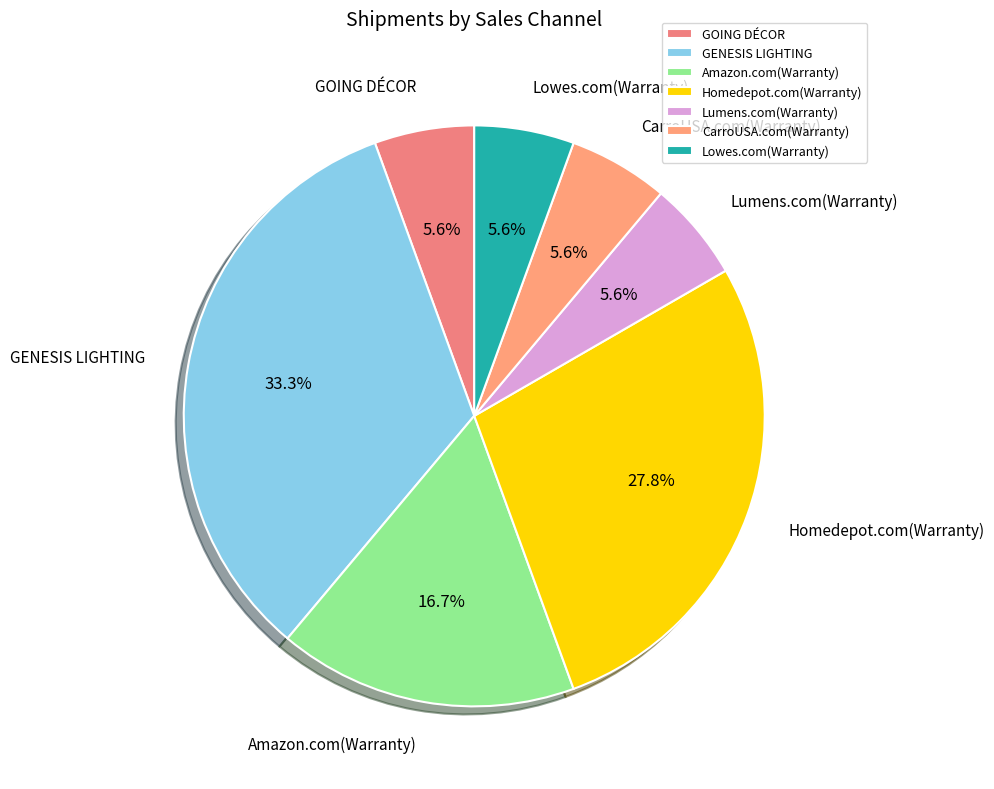

To the nearest percent, what is the combined percentage of GOING DÉCOR and Homedepot.com(Warranty)?

33%